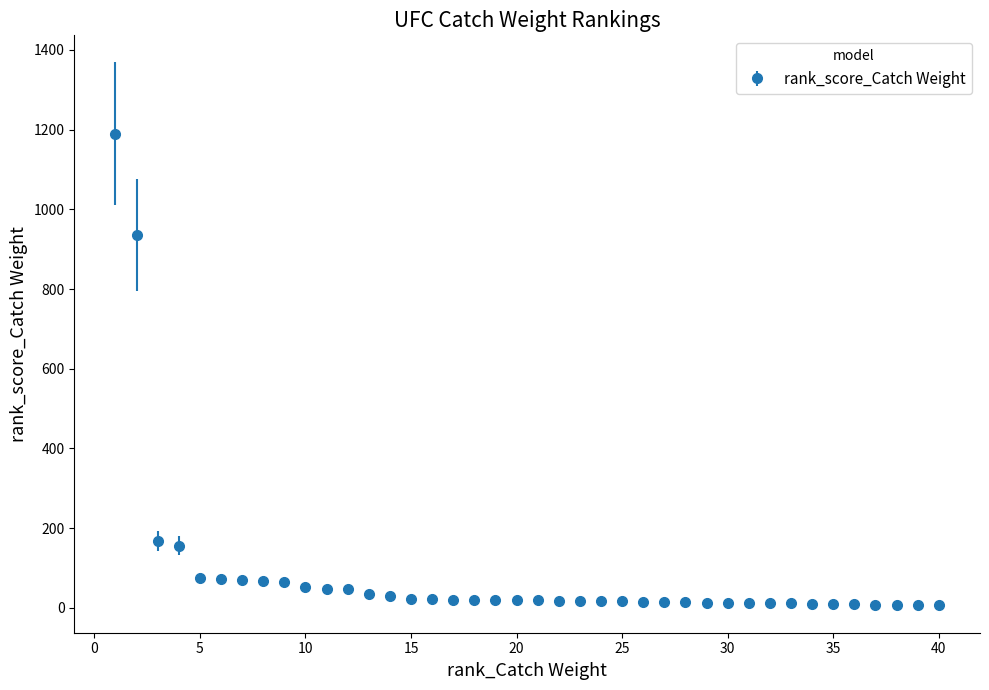

What is the maximum value shown in the chart?

1190.1